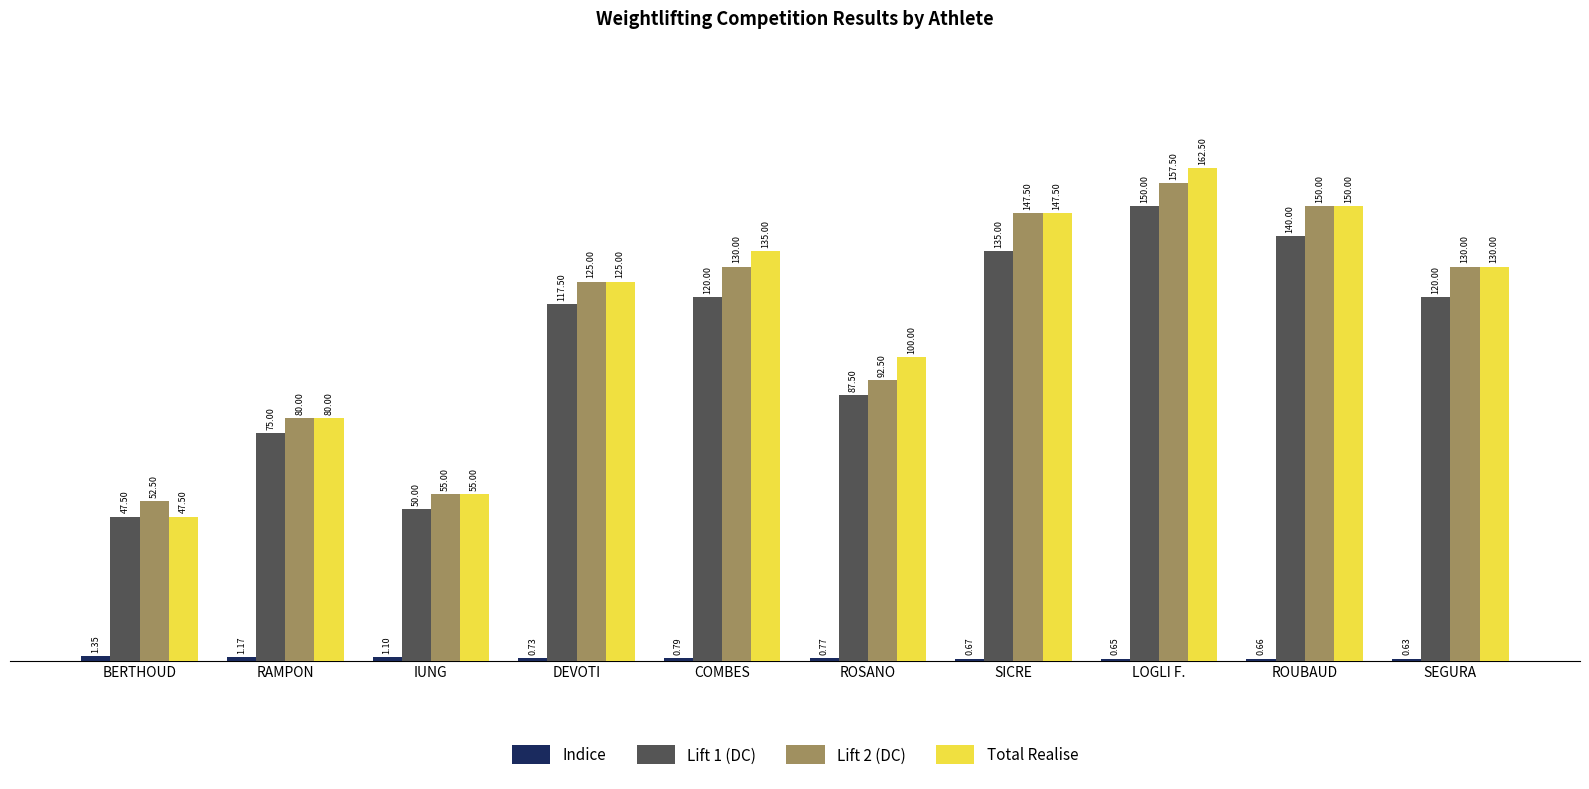

What is the value of the Lift 1 (DC) bar at the 9th from the left?

140.0